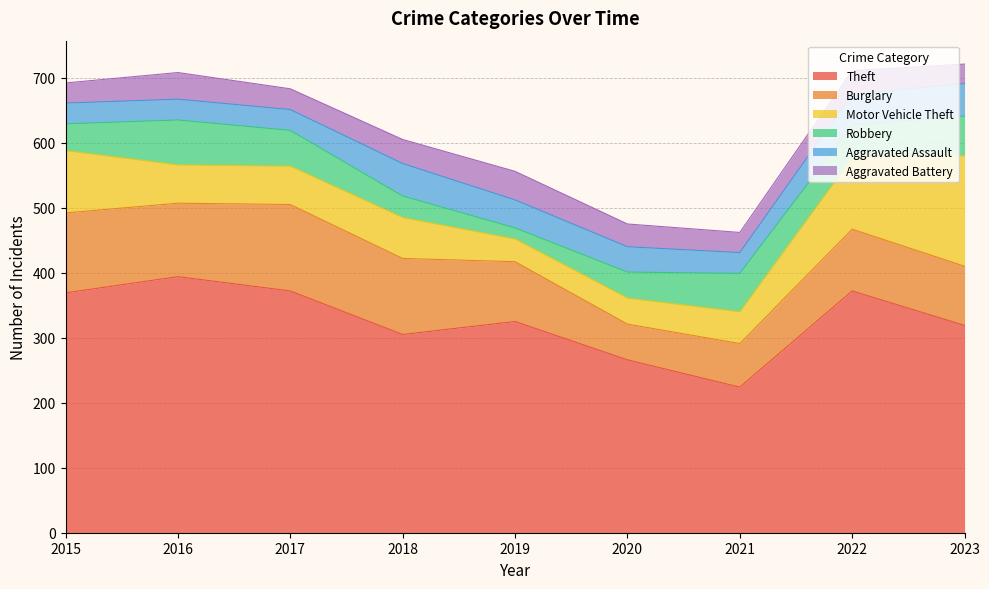

The Robbery series shows 82 at 2021. True or false?

False